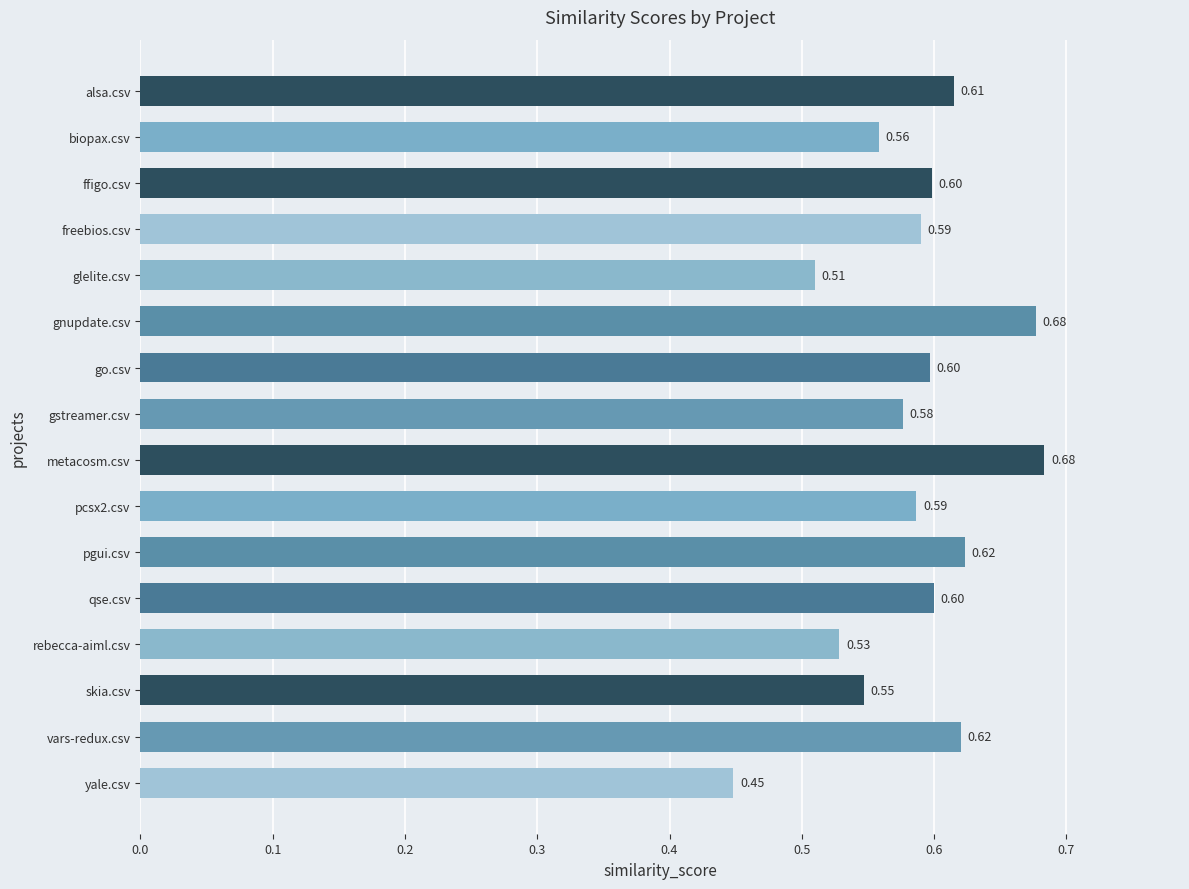

What is the average value?

0.6